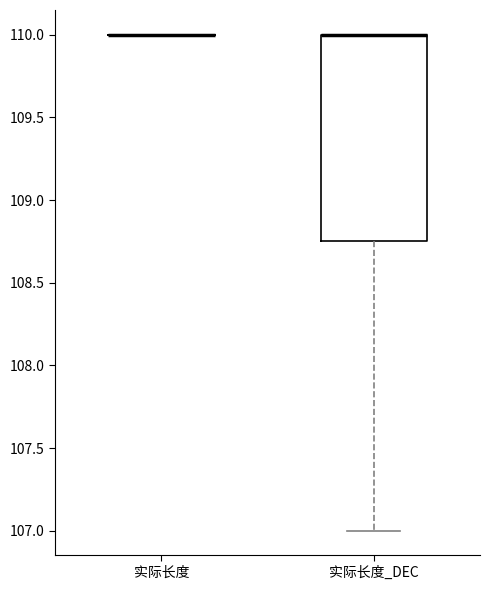

Which box is the tallest, from its lower edge to its upper edge?

实际长度_DEC